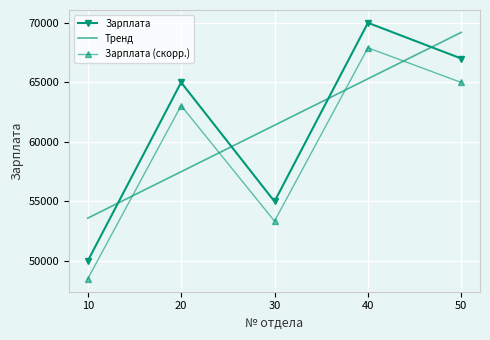

Where is the first local maximum for Зарплата?

20